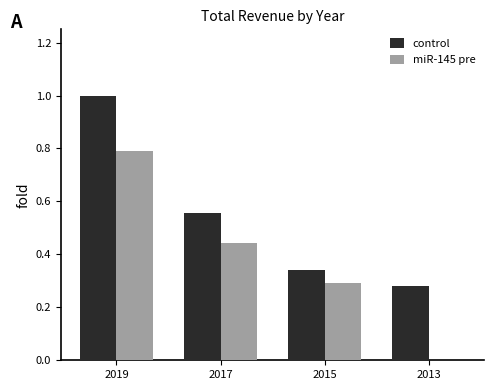

Between 2019 and 2015, which series saw the biggest shift?

control